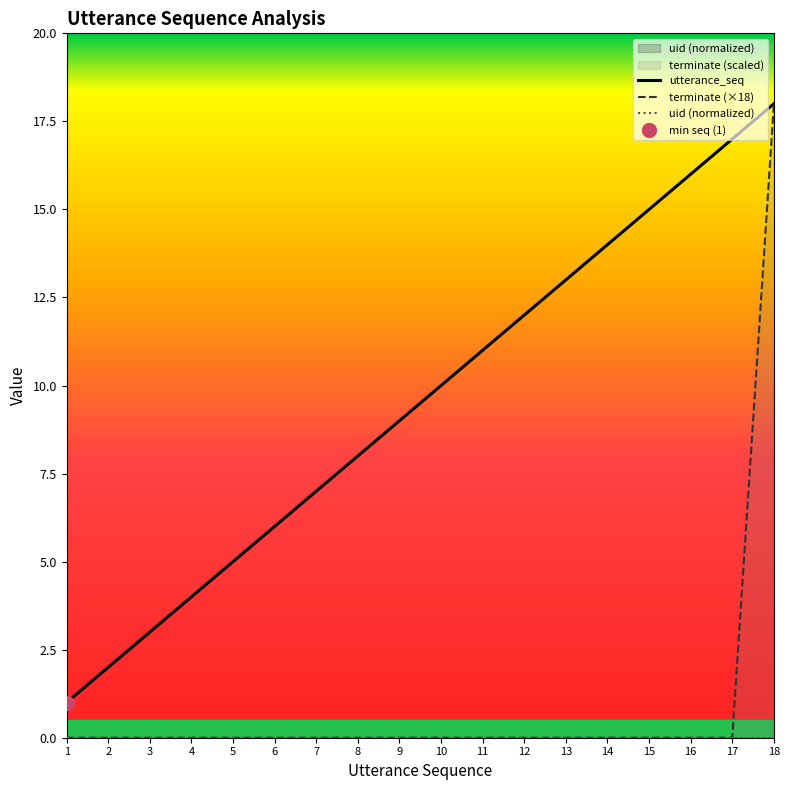

What is the difference between the highest and lowest values at 13?

13